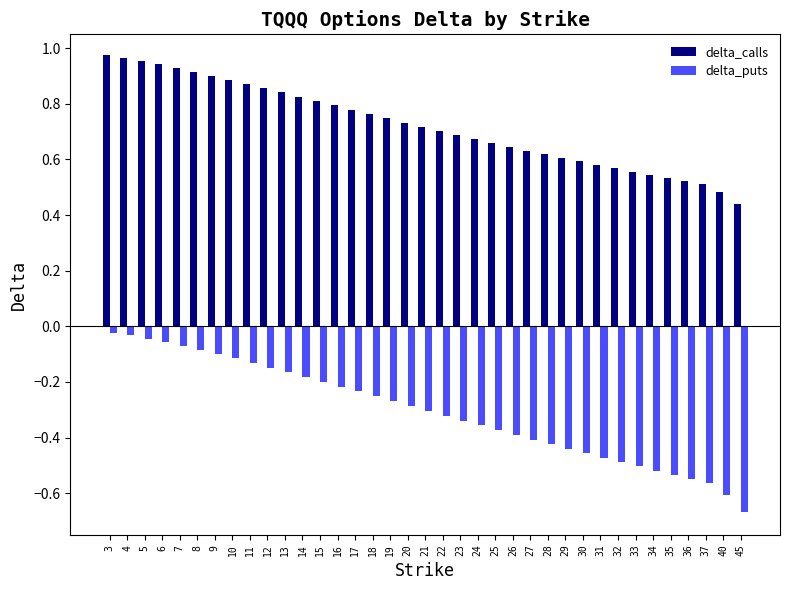

The delta_calls series shows 0.4 at 10. True or false?

False